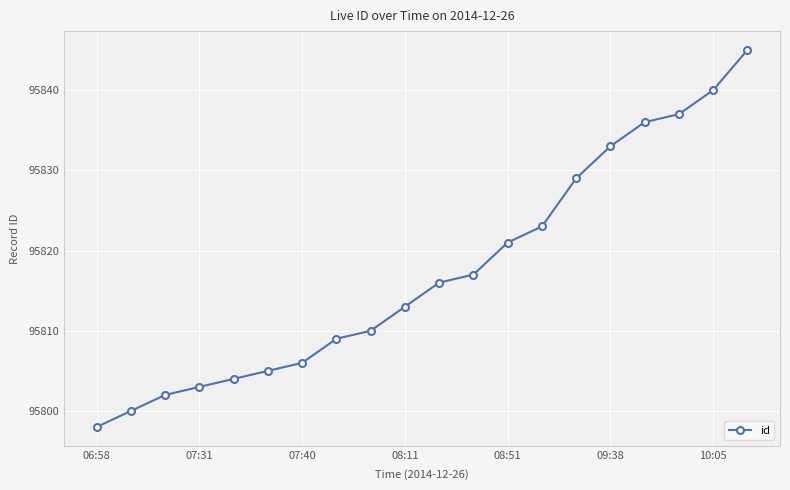

What is the greatest value displayed?

95845